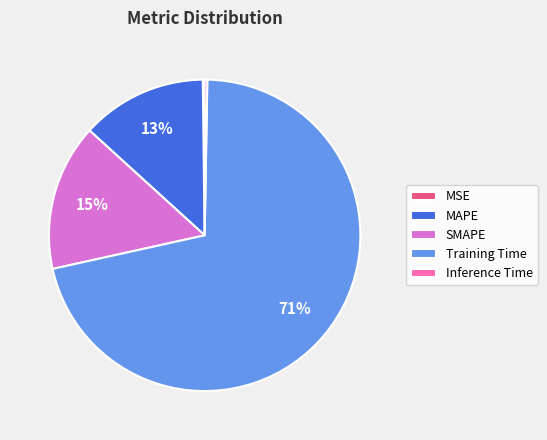

The SMAPE slice represents 21% of the pie. True or false?

False